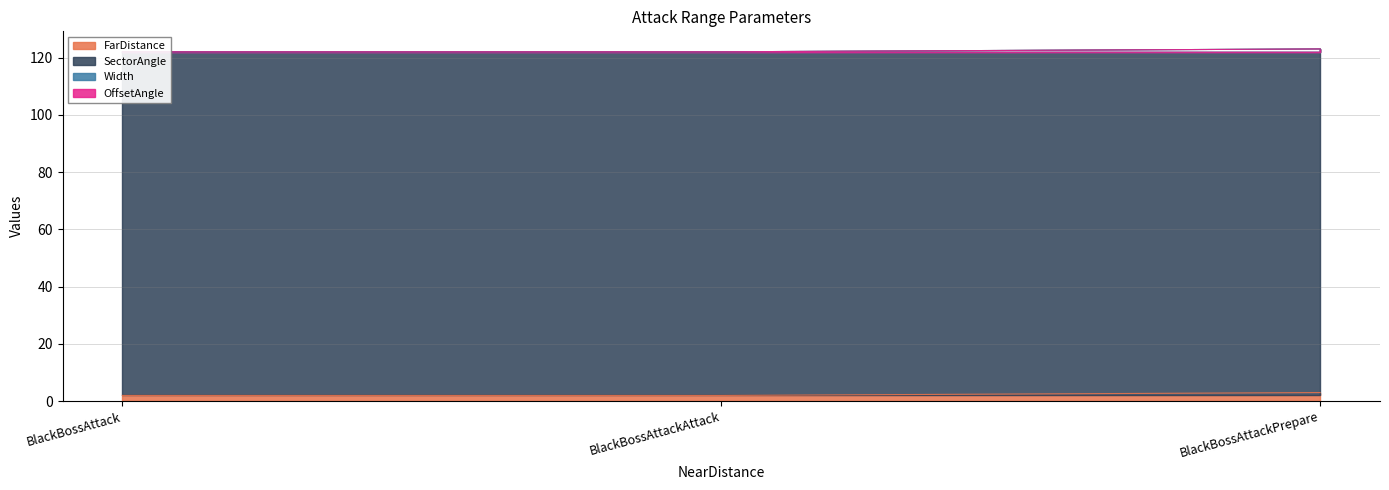

What is the approximate value of SectorAngle at BlackBossAttack?

120